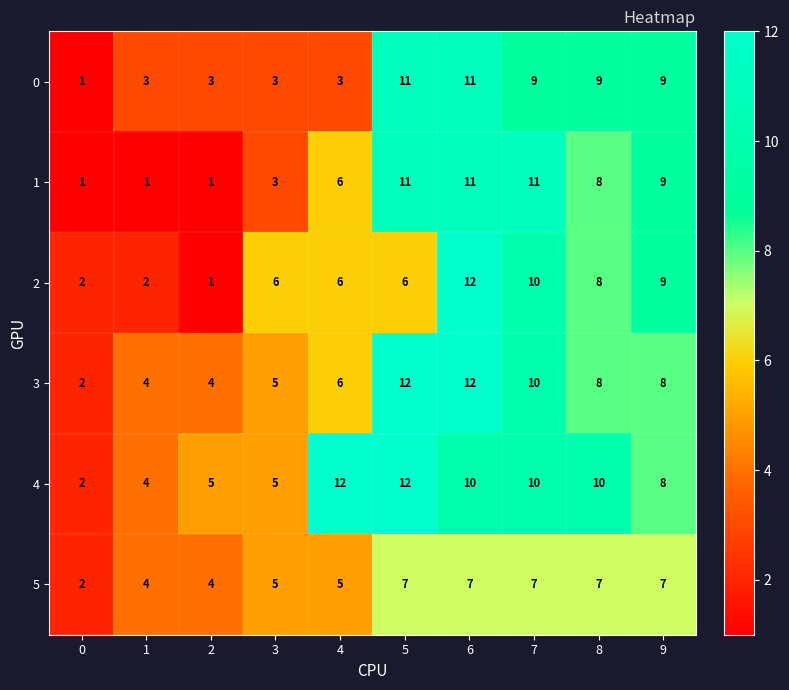

What is the difference between the maximum and minimum values in the 1 series?

10